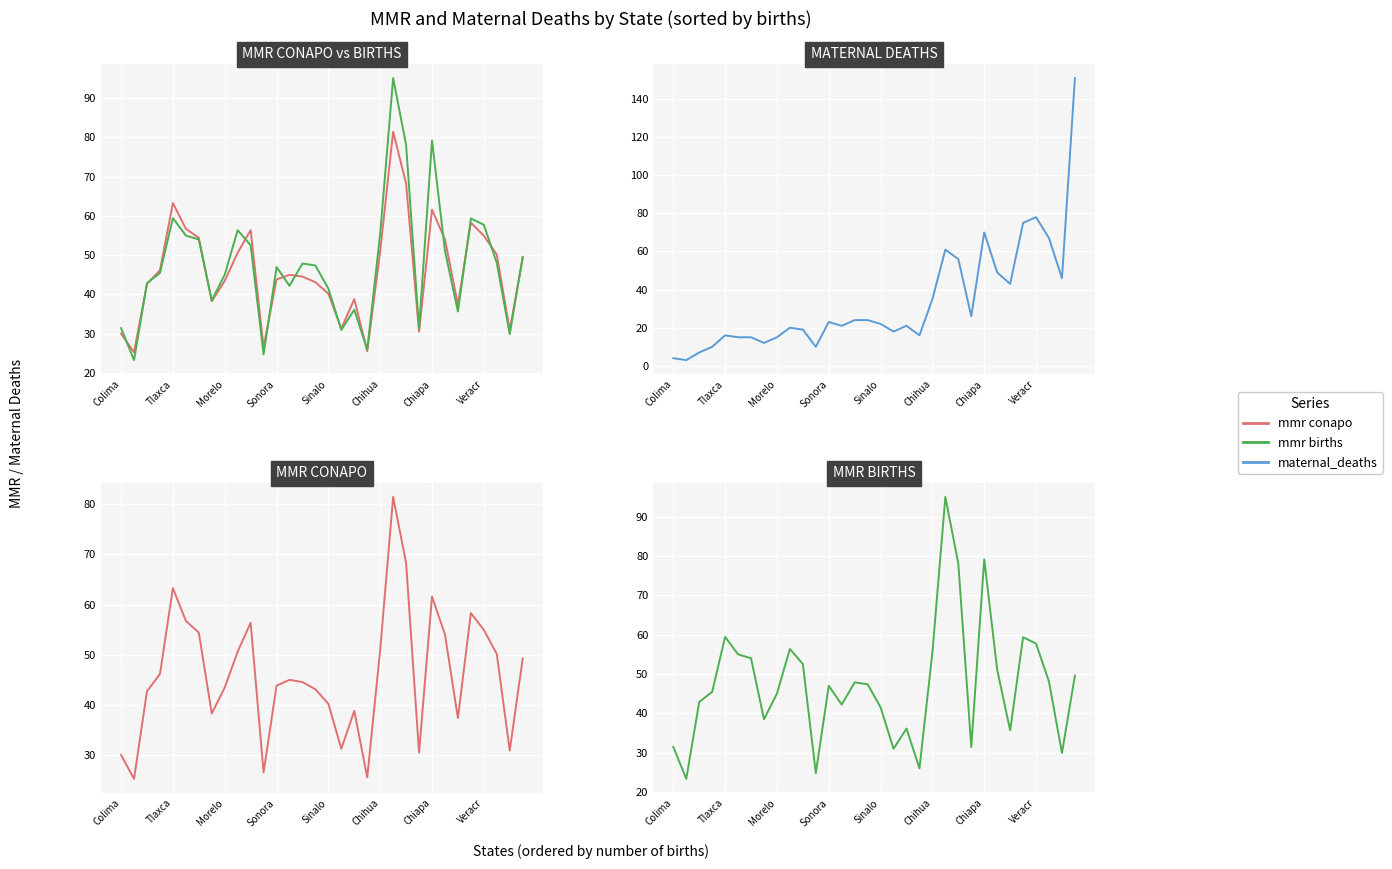

Which series changed the most between Sinalo and 14?

mmr conapo